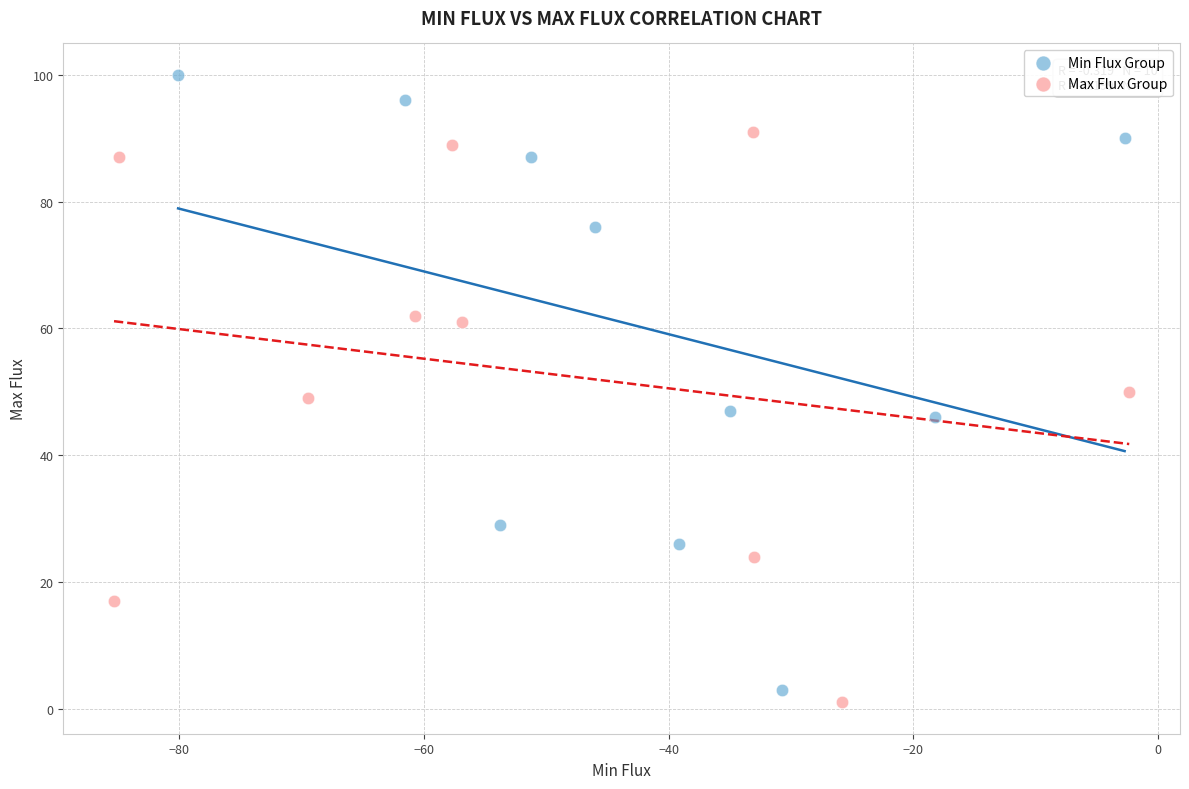

Which series has the widest spread of Y values?

Min Flux Group